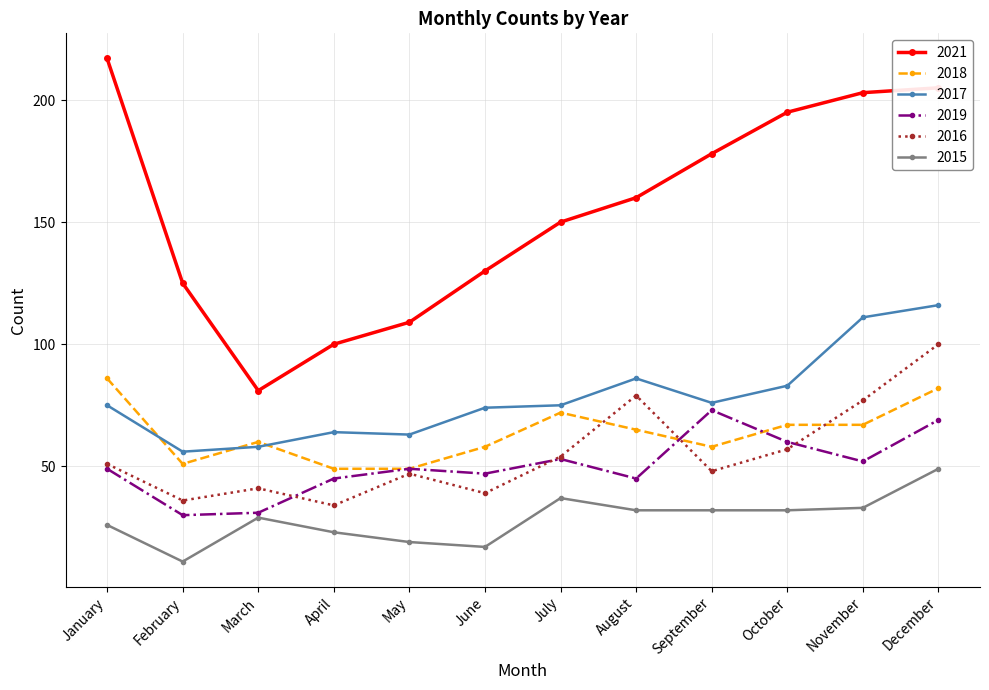

True or false: 2019 and 2015 cross at least once.

False